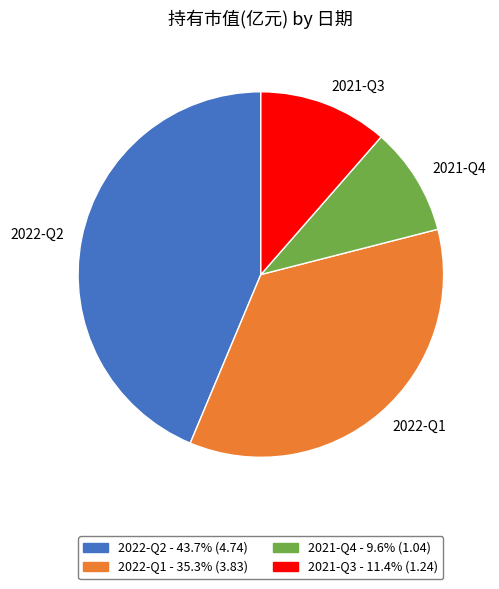

Rank the categories by value from highest to lowest.

2022-Q2, 2022-Q1, 2021-Q3, 2021-Q4